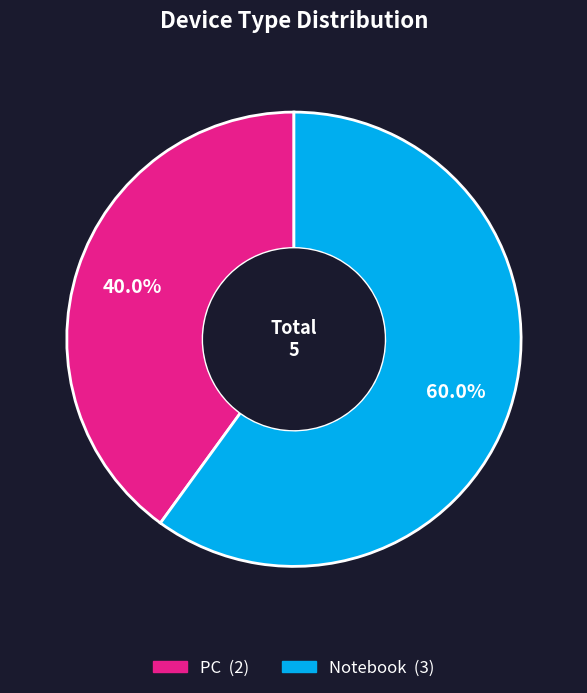

To the nearest percent, what is the average slice percentage?

50%